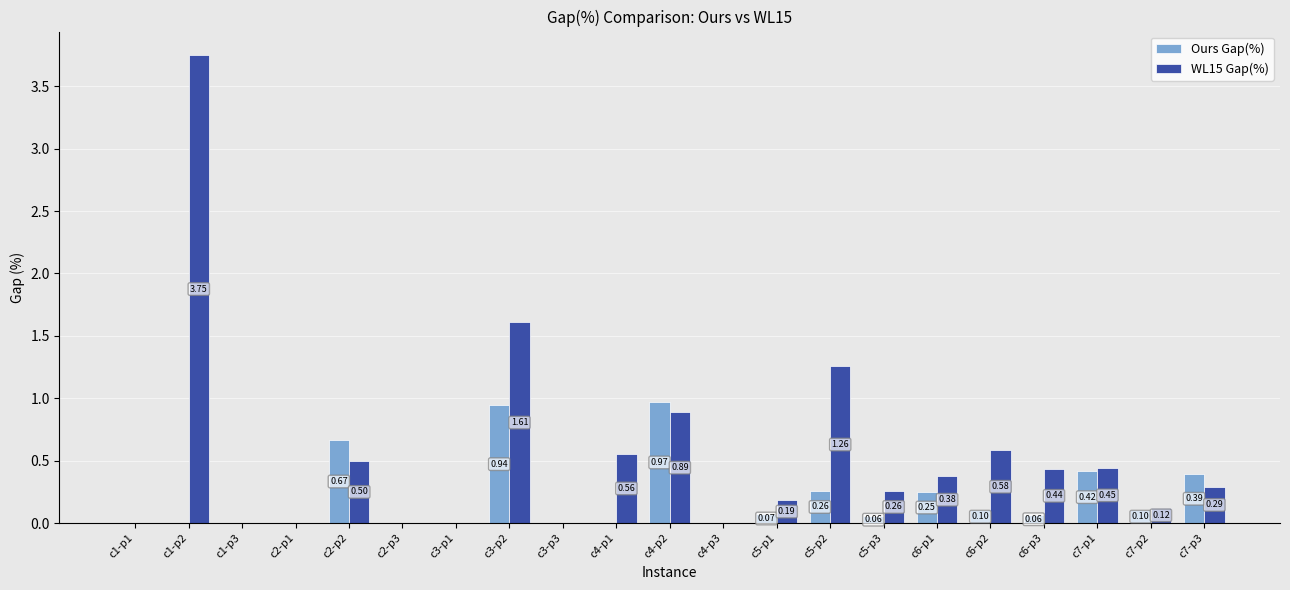

What is the sum of all Ours Gap(%) values?

4.3